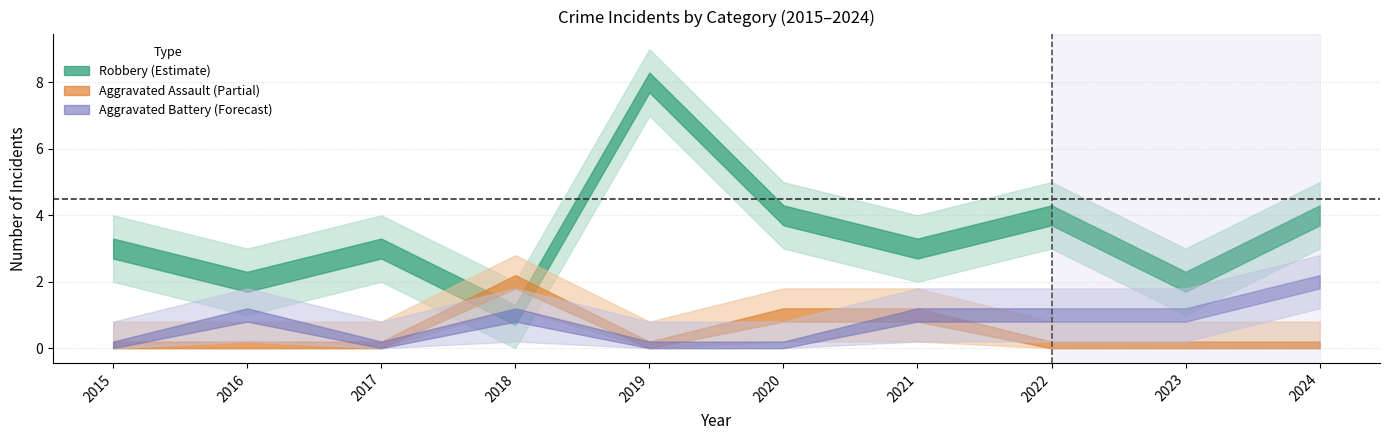

True or false: Aggravated Battery and Total intersect in this chart.

False